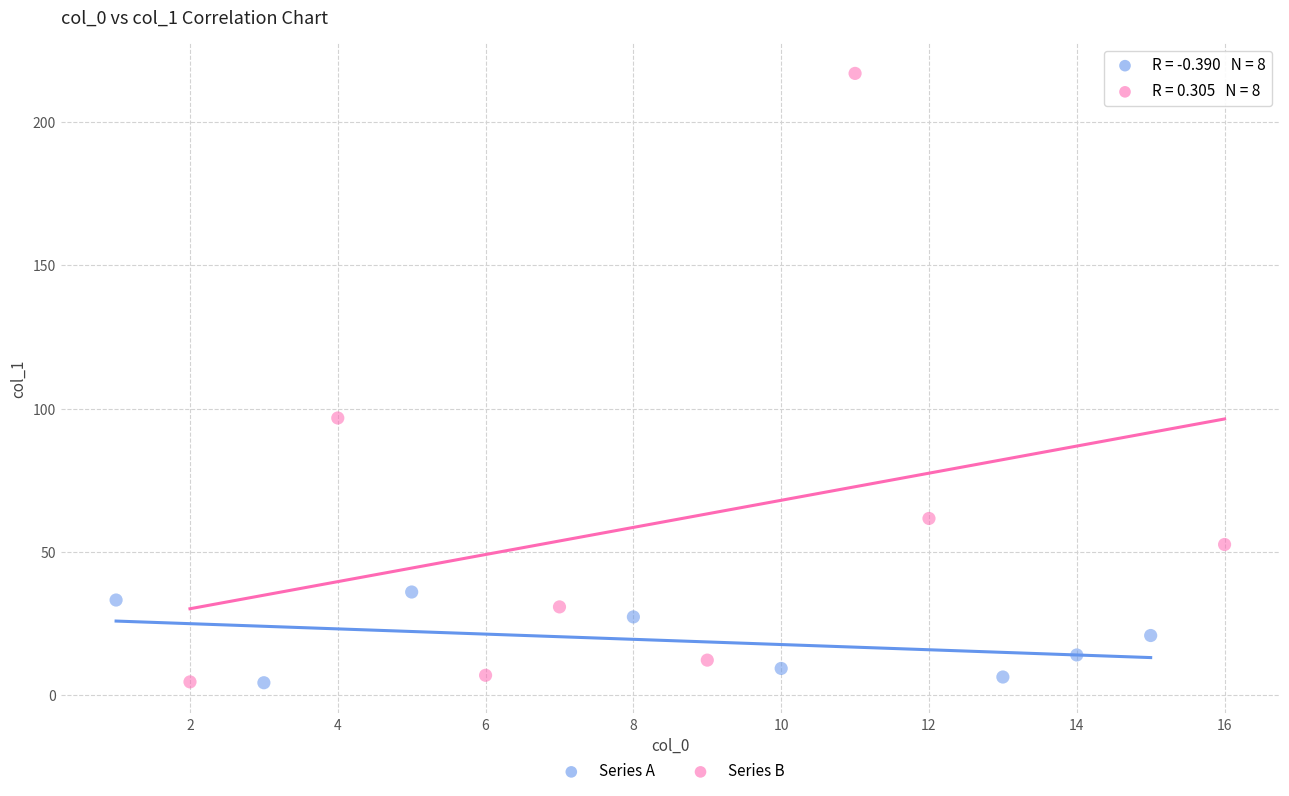

Which series contains the highest Y value?

Series B